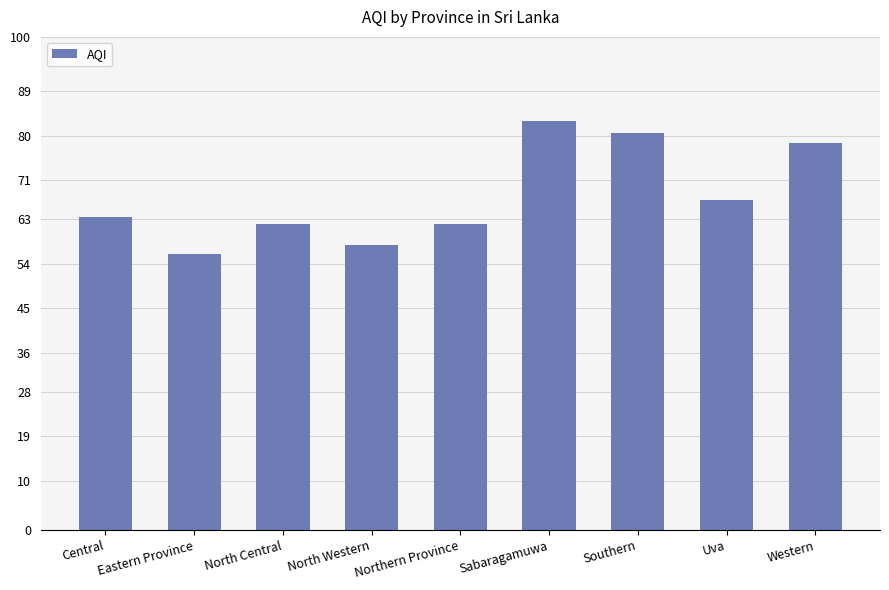

Between Eastern Province and Central, which is larger?

Central